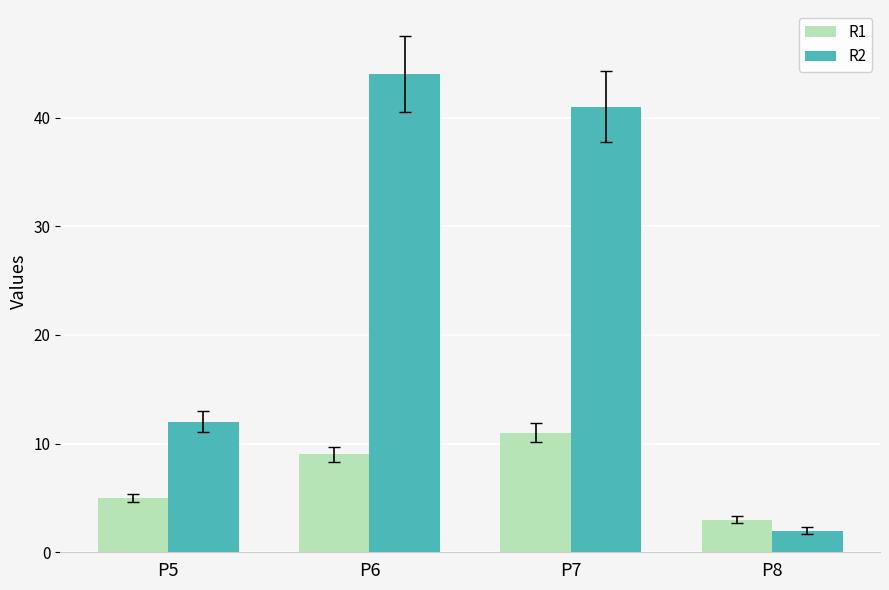

At which category is the sum across all series the highest?

P6